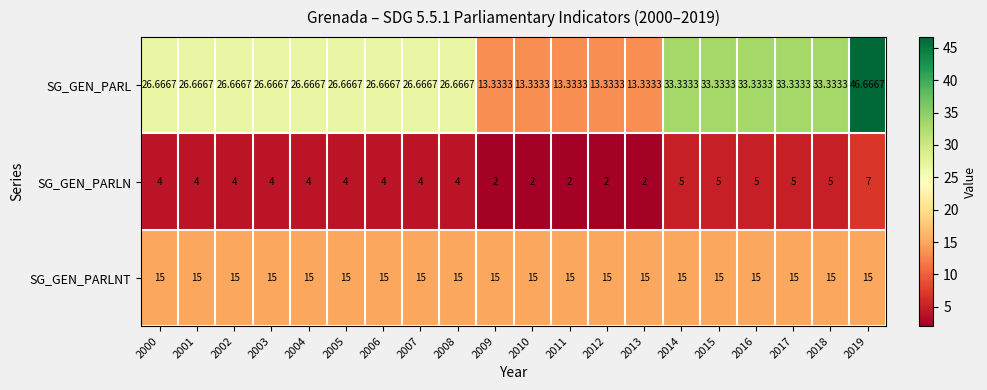

Between 2004 and 2009, which series saw the biggest shift?

SG_GEN_PARL